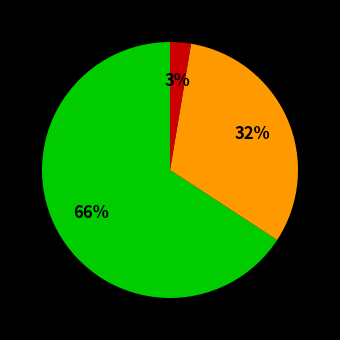

Is there any slice that represents more than half of the pie?

Yes